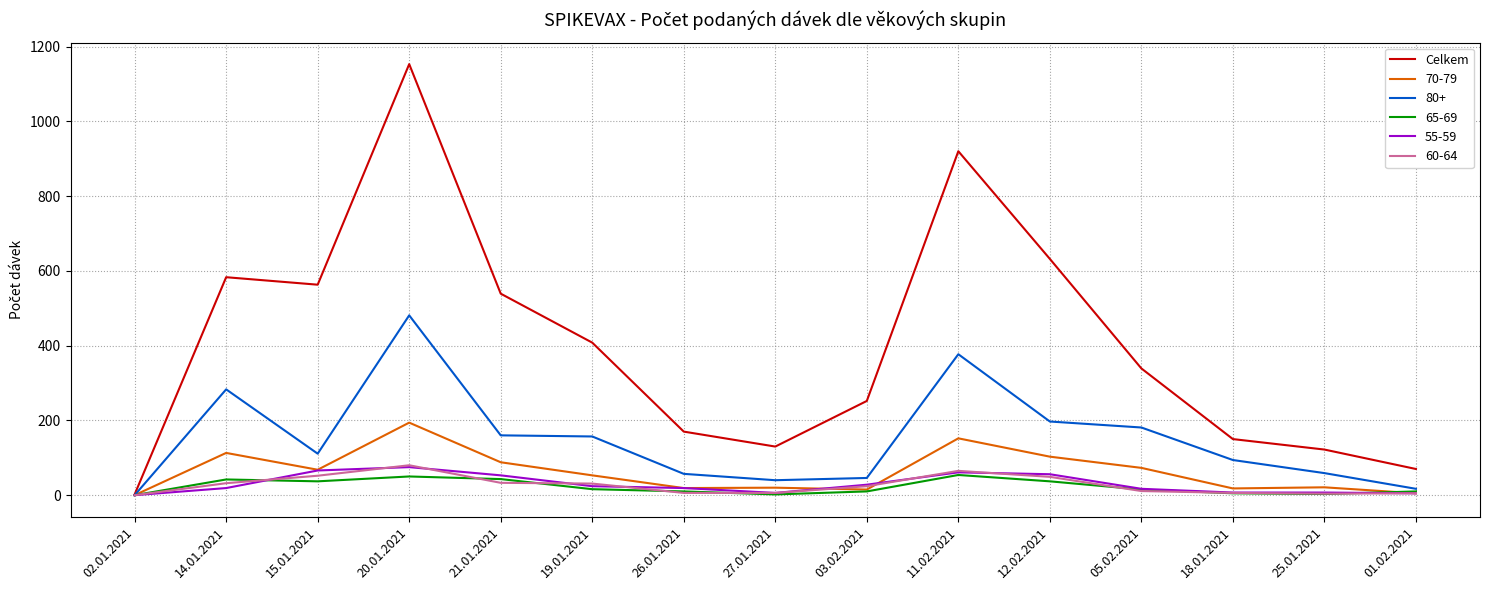

Which category has the lowest value in the Celkem series?

02.01.2021